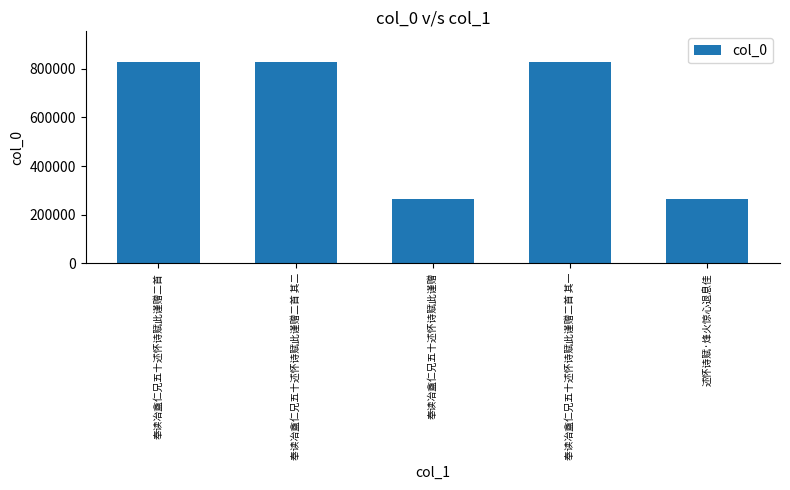

What is the sum of all values?

3010702